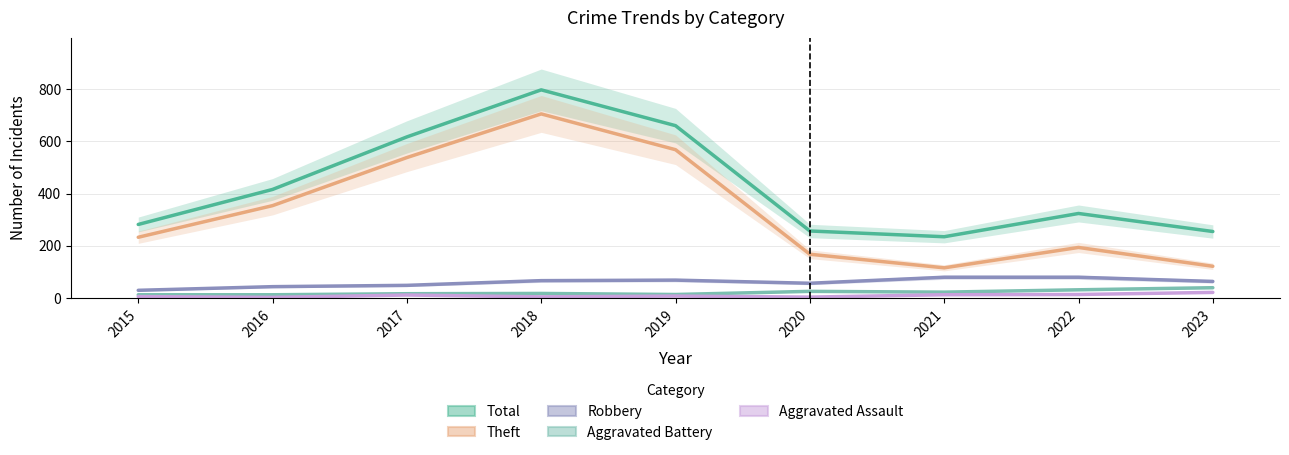

Reading left to right, extract all data points from this chart.

Total: 2015=282	2016=416	2017=617	2018=797	2019=660	2020=257	2021=235	2022=324	2023=255
Theft: 2015=233	2016=354	2017=538	2018=705	2019=568	2020=168	2021=116	2022=194	2023=122
Robbery: 2015=30	2016=44	2017=49	2018=67	2019=69	2020=57	2021=80	2022=80	2023=64
Aggravated Battery: 2015=13	2016=13	2017=17	2018=18	2019=14	2020=26	2021=23	2022=32	2023=40
Aggravated Assault: 2015=6	2016=3	2017=12	2018=5	2019=8	2020=4	2021=13	2022=14	2023=22